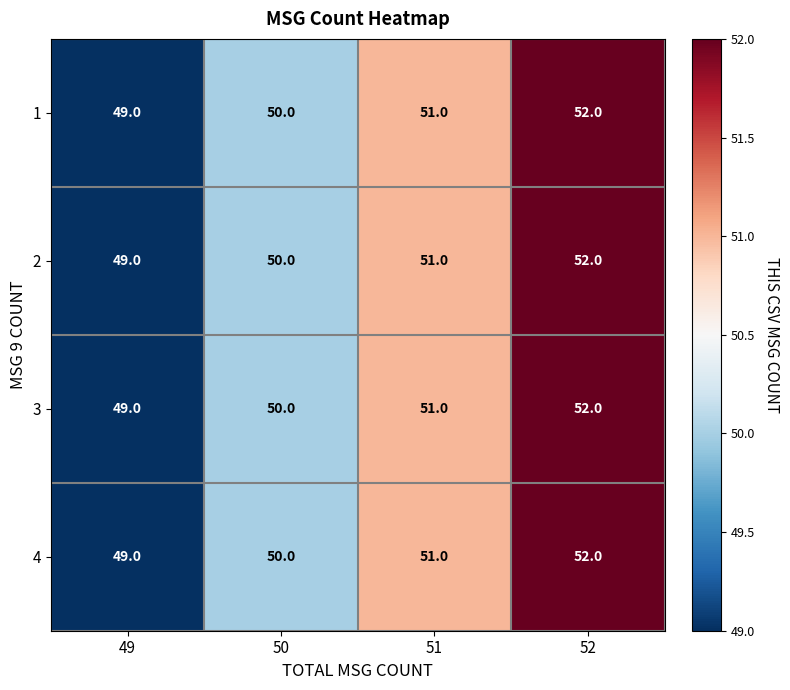

What is the total value across all series at 52?

208